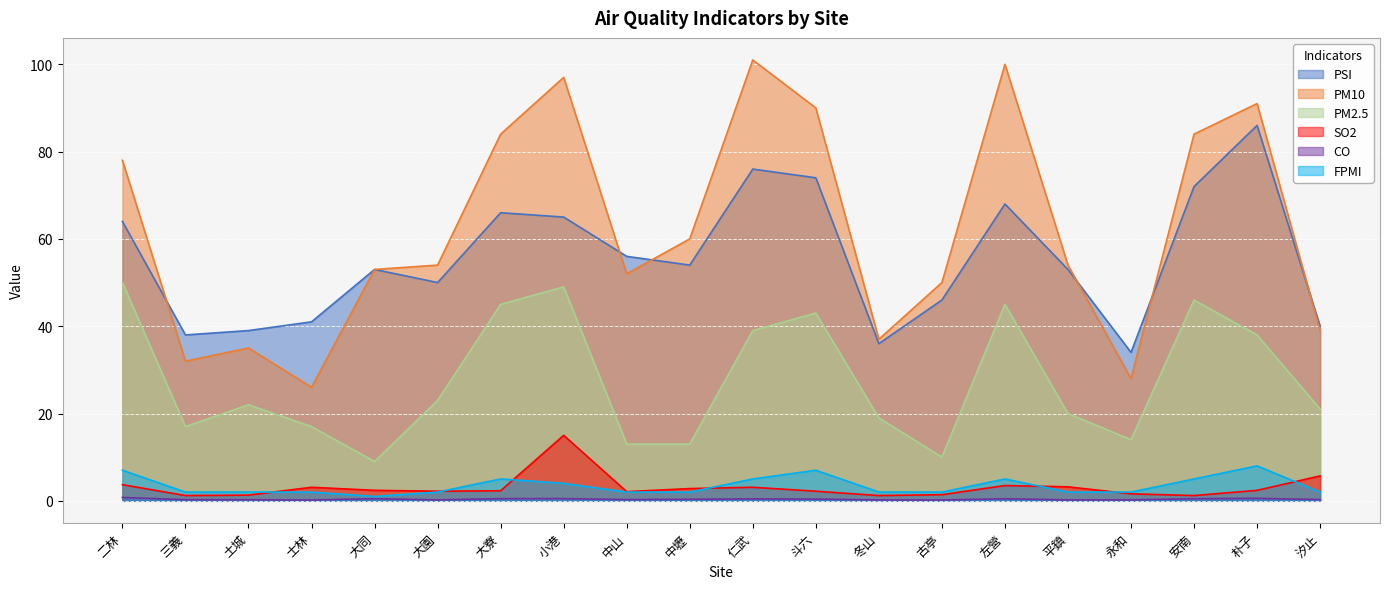

Does the chart display data point markers on the line(s)?

No